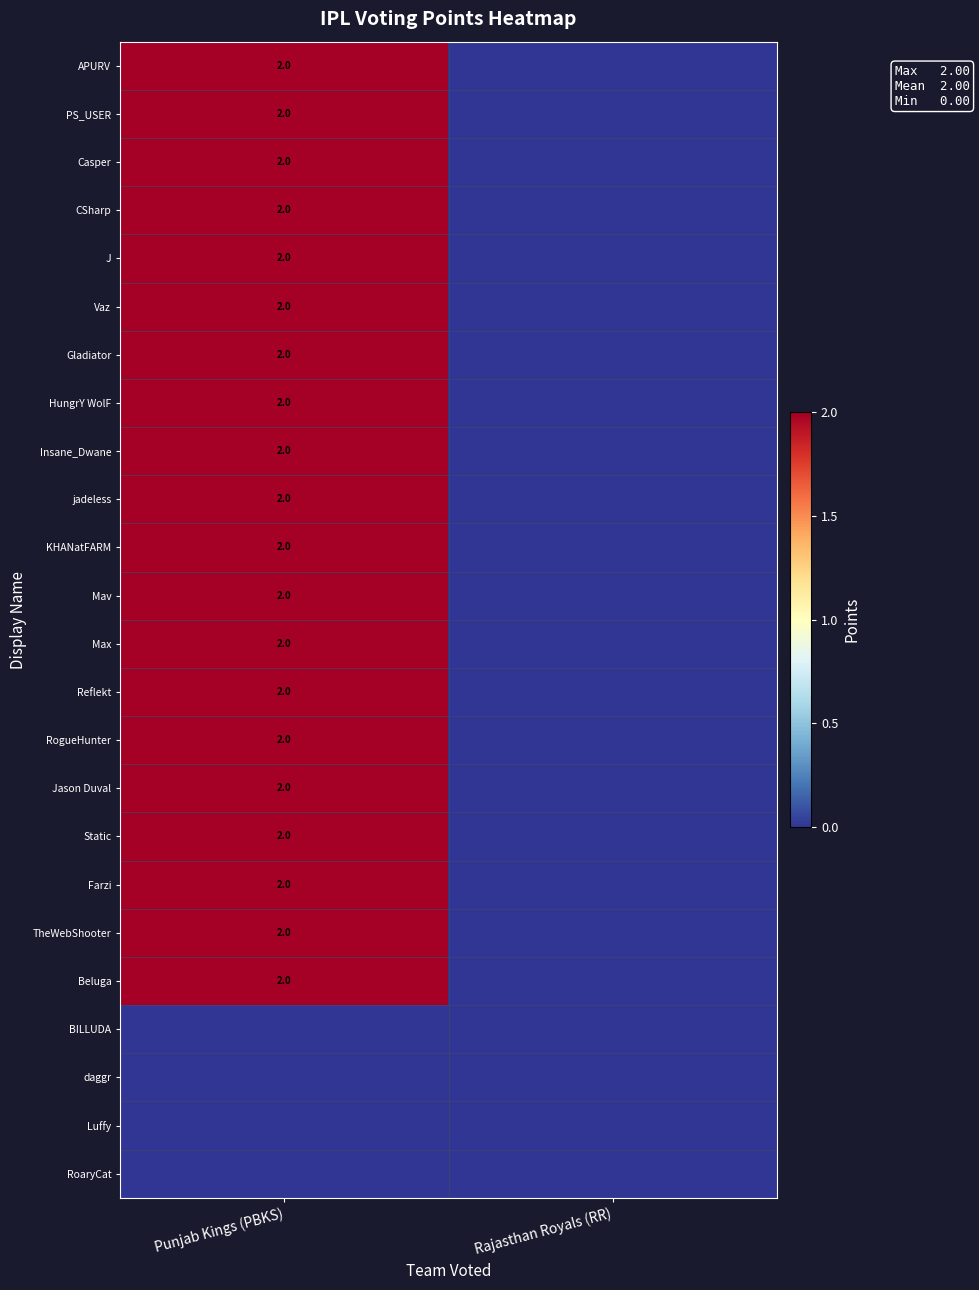

The value of Insane_Dwane at Punjab Kings (PBKS) is 1. True or false?

False